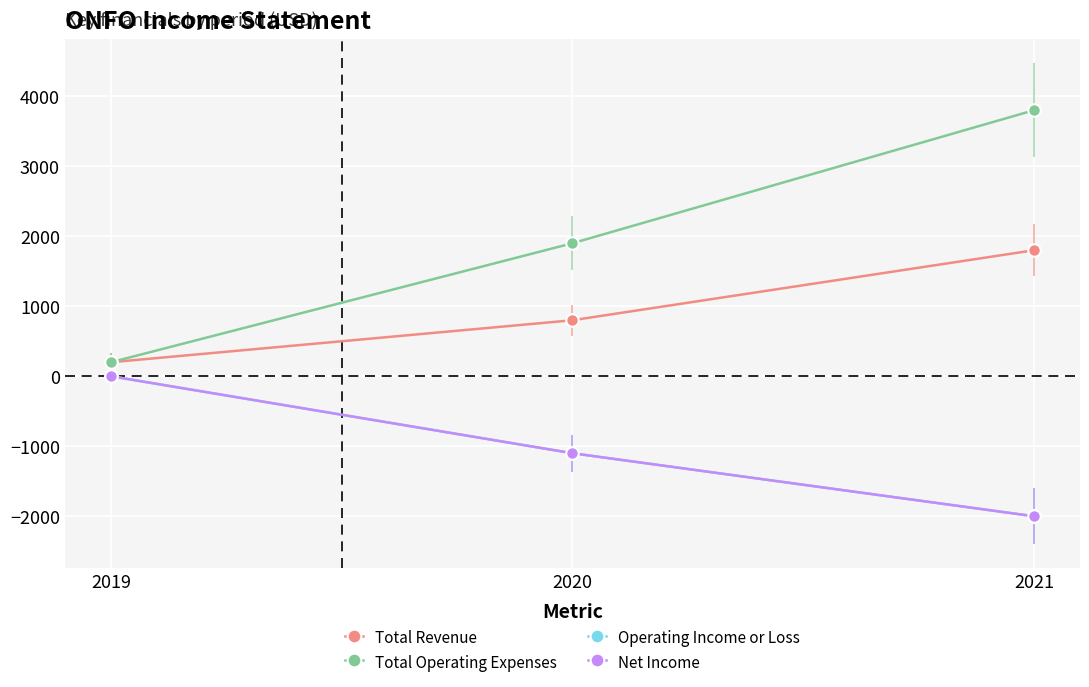

Reading right to left, list all the values displayed in this chart.

Total Revenue: 1800	800	200
Total Operating Expenses: 3800	1900	200
Operating Income or Loss: -2000	-1100	0
Net Income: -2000	-1100	0